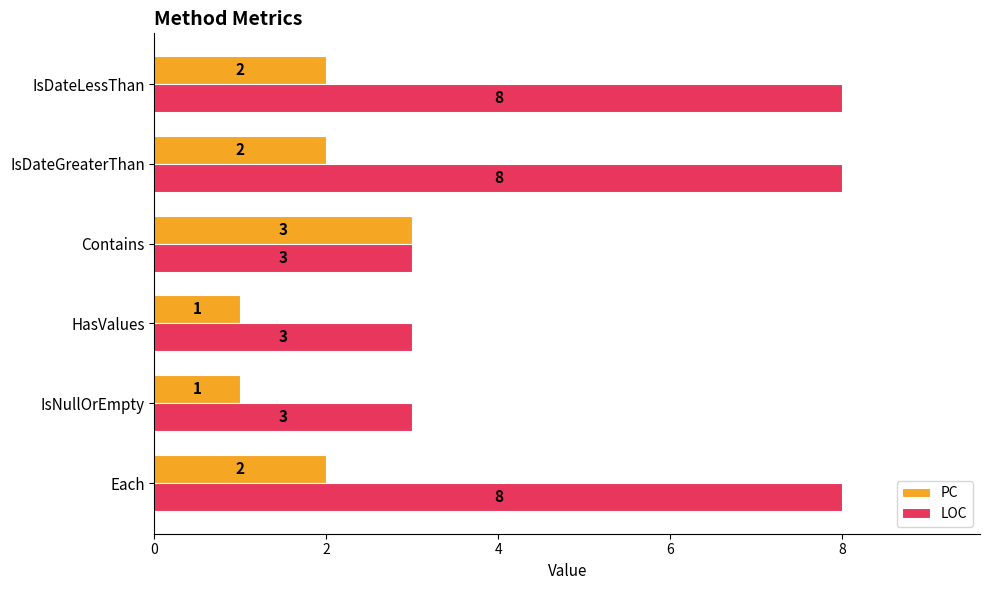

What is the total value across all series at Each?

10